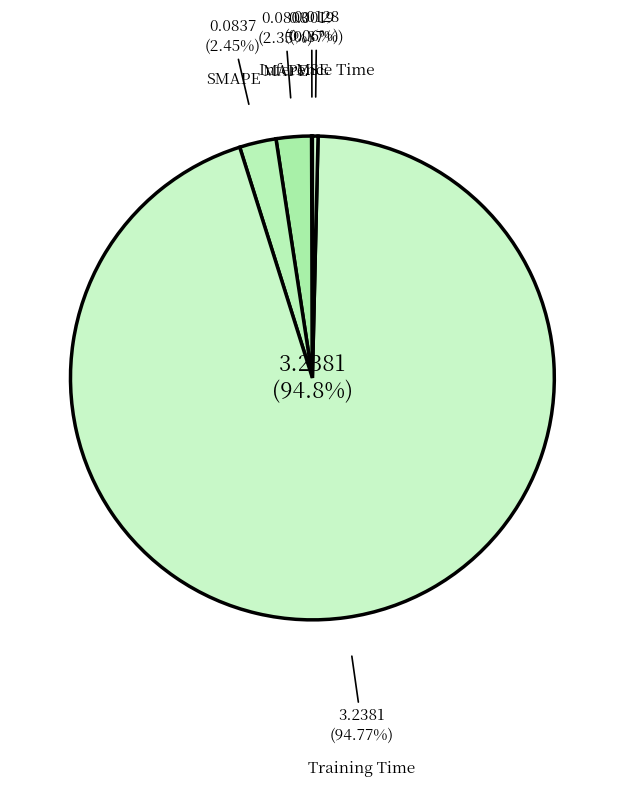

Which category accounts for the majority?

Training Time